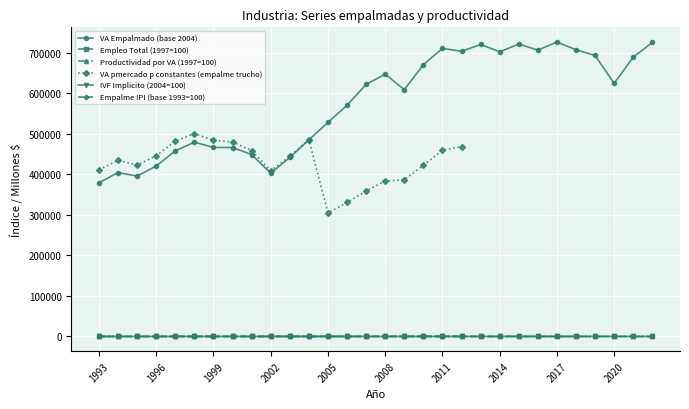

The value of VA Empalmado (base 2004) at 2020 is 624294.9. True or false?

True